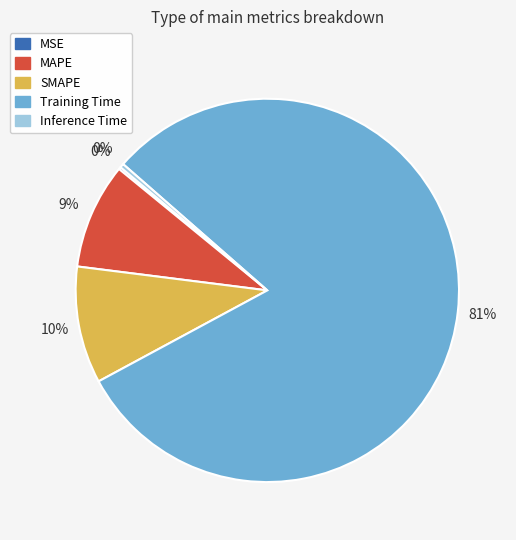

Which slice represents more than half of the pie?

Training Time